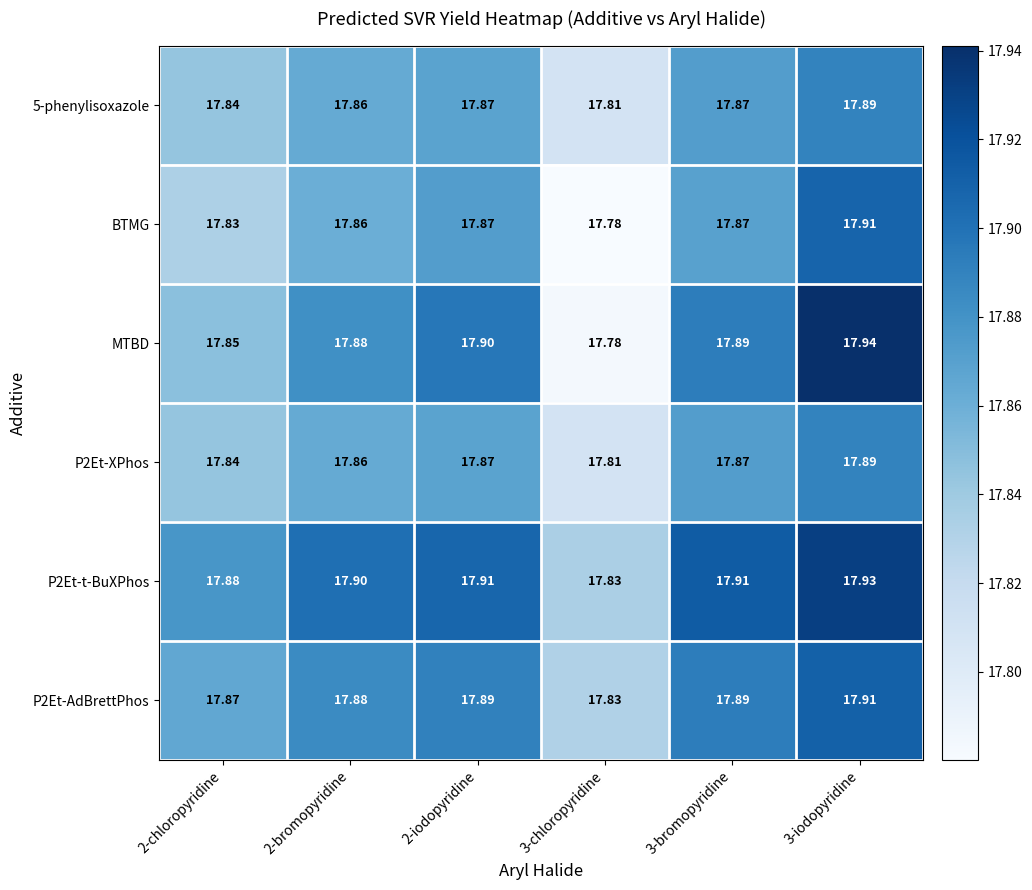

Is the value of 5-phenylisoxazole at 3-iodopyridine greater than the value of P2Et-XPhos at 3-bromopyridine?

Yes